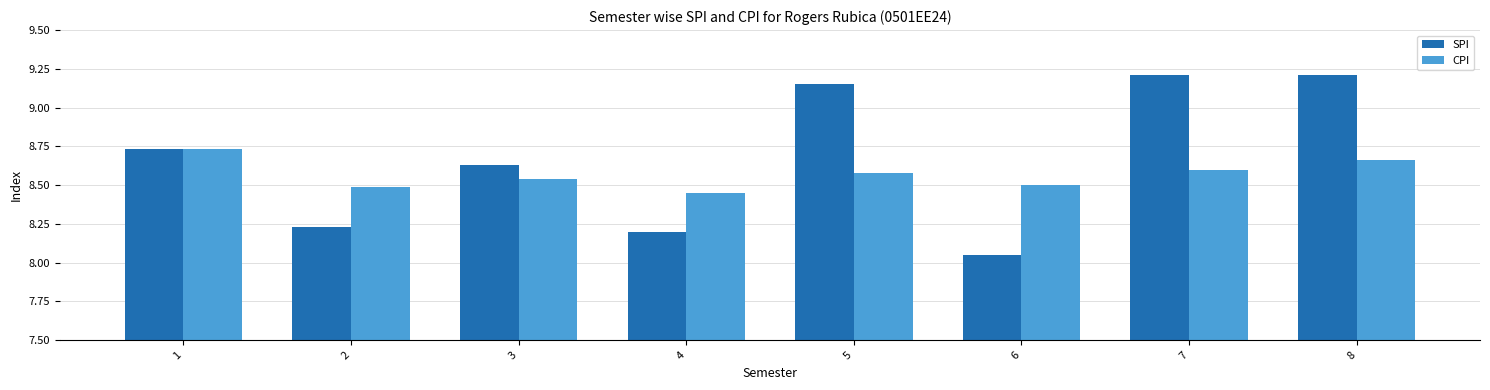

At which label does CPI reach its minimum?

4